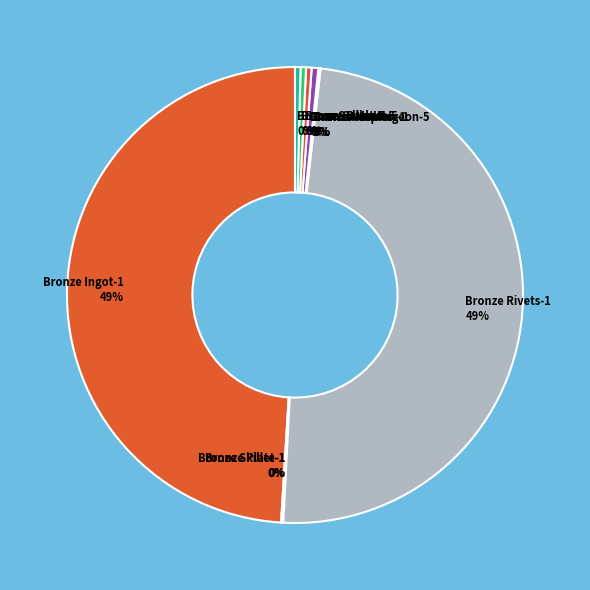

True or false: Bronze Barbut-5 accounts for 0% of the total.

True